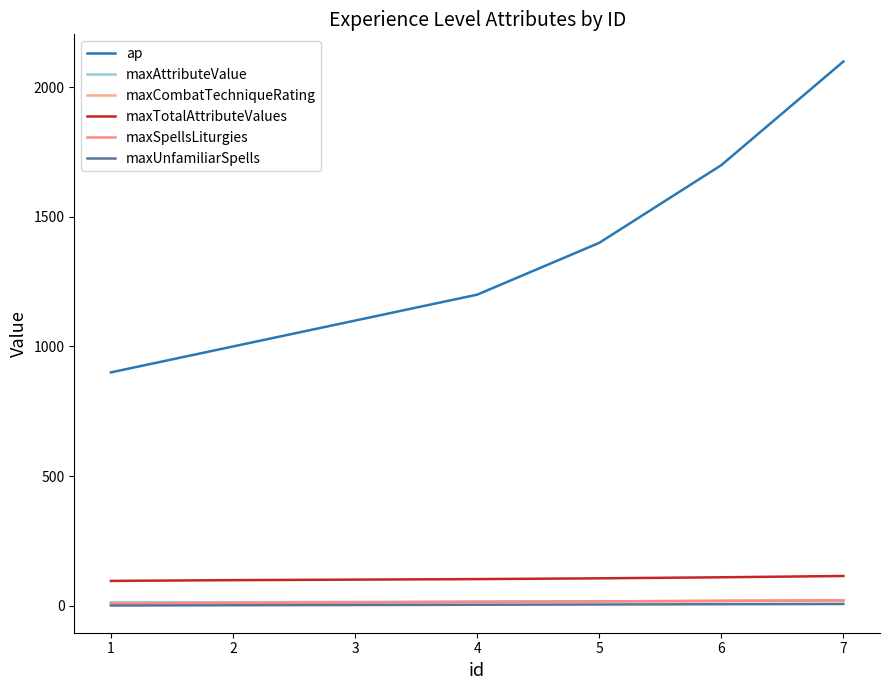

Reading left to right, extract all data points from this chart.

ap: 1=900	2=1000	3=1100	4=1200	5=1400	6=1700	7=2100
maxAttributeValue: 1=12	2=13	3=14	4=15	5=16	6=17	7=18
maxCombatTechniqueRating: 1=8	2=10	3=12	4=14	5=16	6=18	7=20
maxTotalAttributeValues: 1=95	2=98	3=100	4=102	5=105	6=109	7=114
maxSpellsLiturgies: 1=8	2=10	3=12	4=14	5=16	6=18	7=20
maxUnfamiliarSpells: 1=0	2=1	3=2	4=3	5=4	6=5	7=6